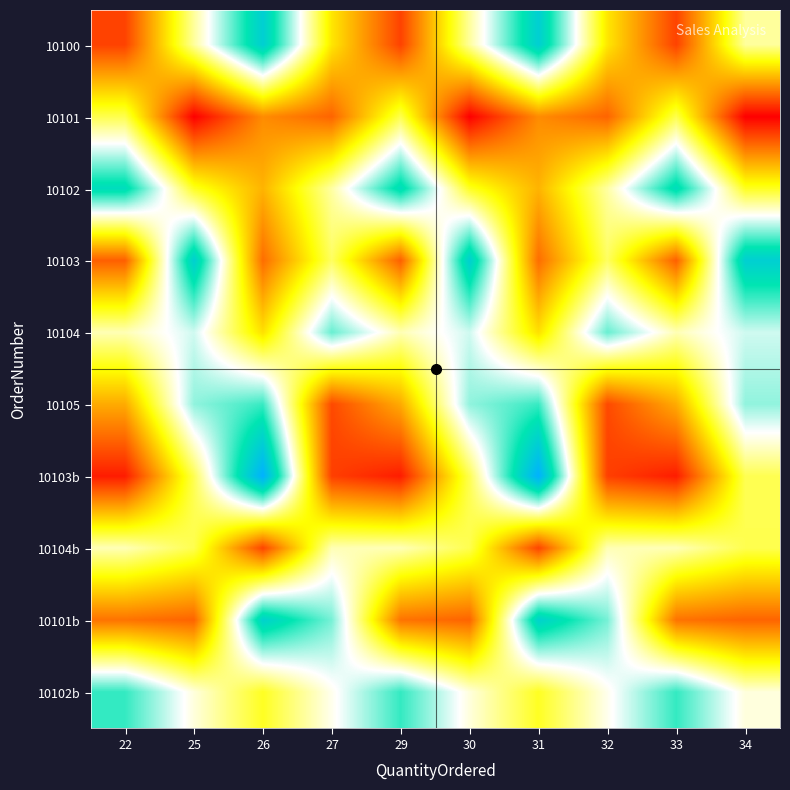

At 29, list the series in order from smallest to largest.

10103b, 10100, 10103, 10101b, 10105, 10101, 10104, 10104b, 10102b, 10102